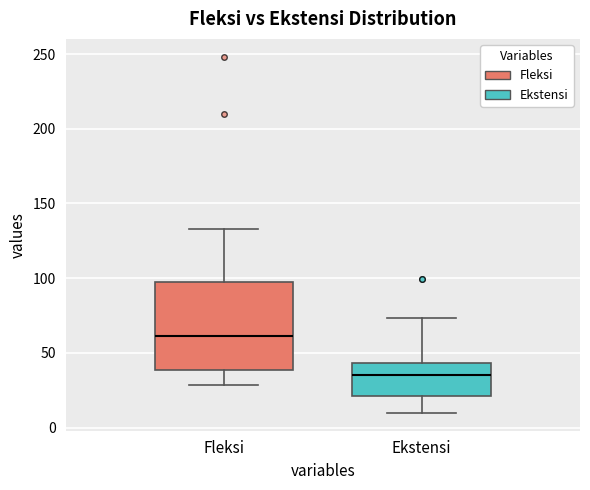

Which box's median line is the lowest?

Ekstensi